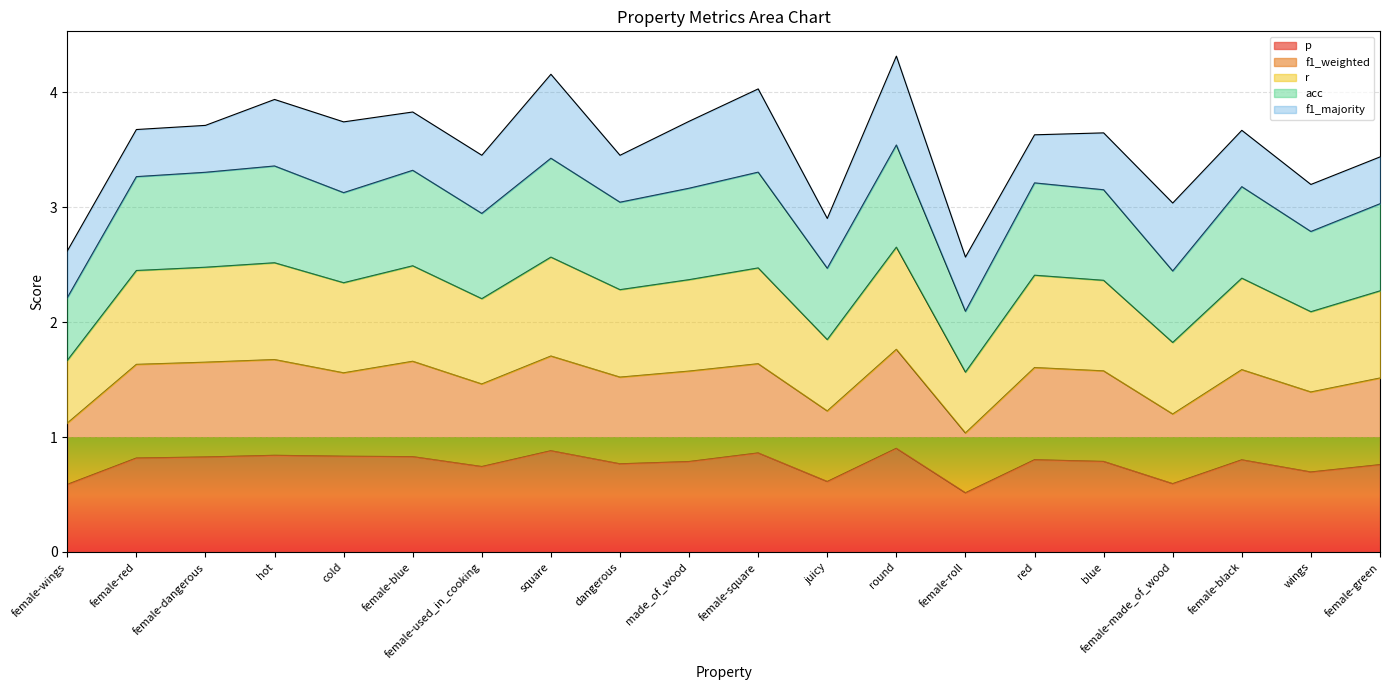

What is the approximate value of p at female-dangerous?

0.8